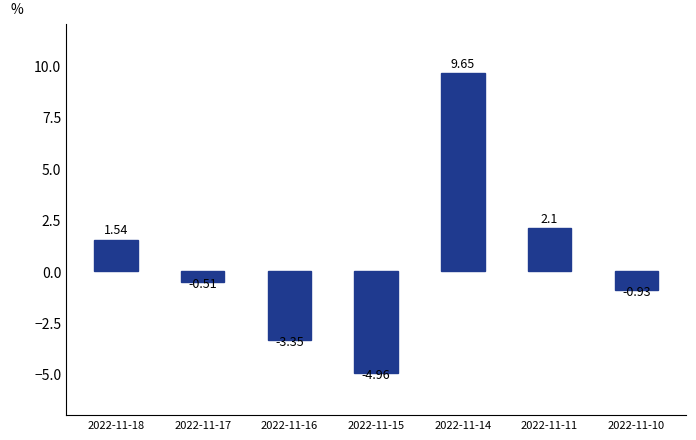

What is the sum of the values at 2022-11-16 and 2022-11-17?

-3.9